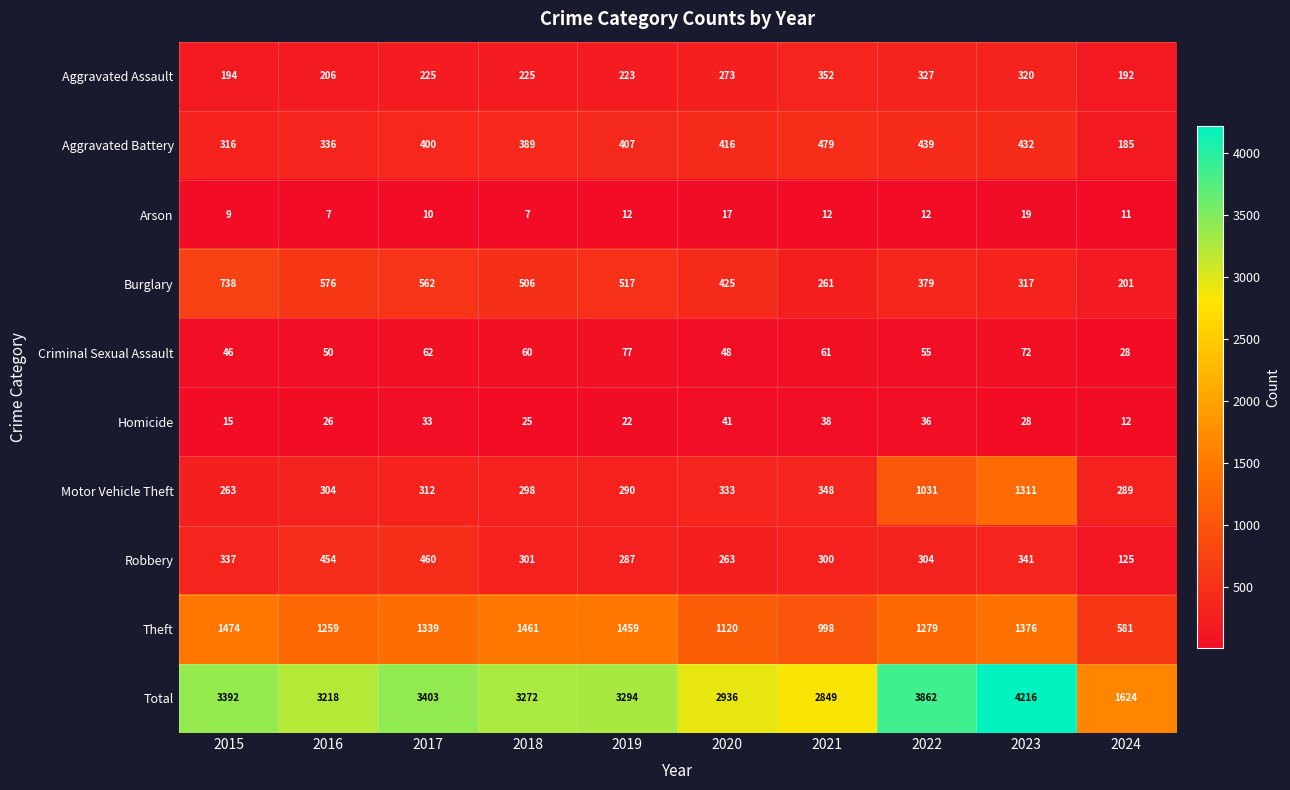

What is the difference between the maximum and second lowest values in the Theft series?

476